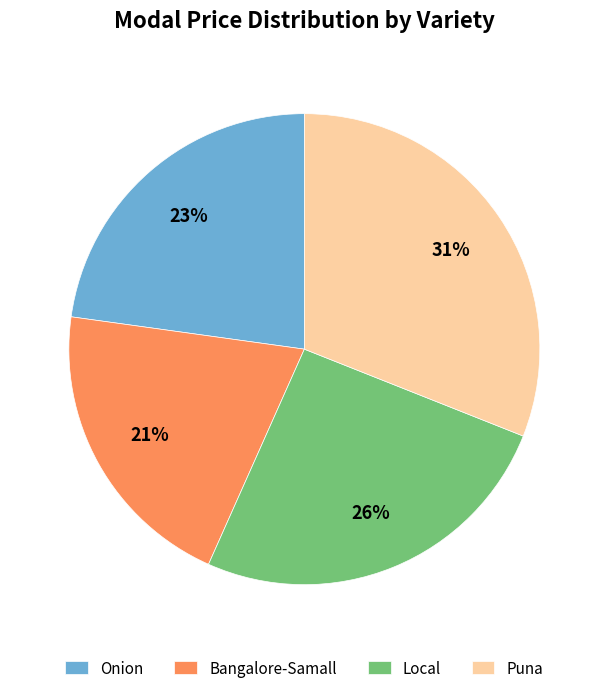

Do Local and Puna together represent more than half of the pie?

Yes